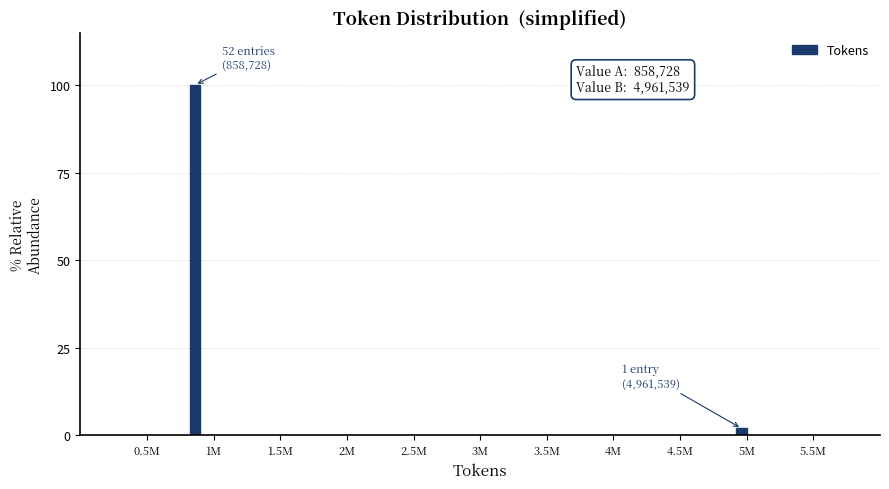

Reading left to right, what are all the values shown in this chart?

100.0	1.9